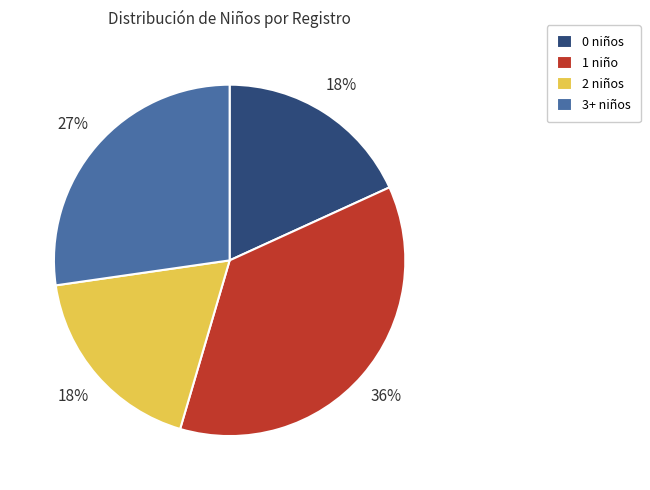

Which category has the biggest portion of the pie?

1 niño